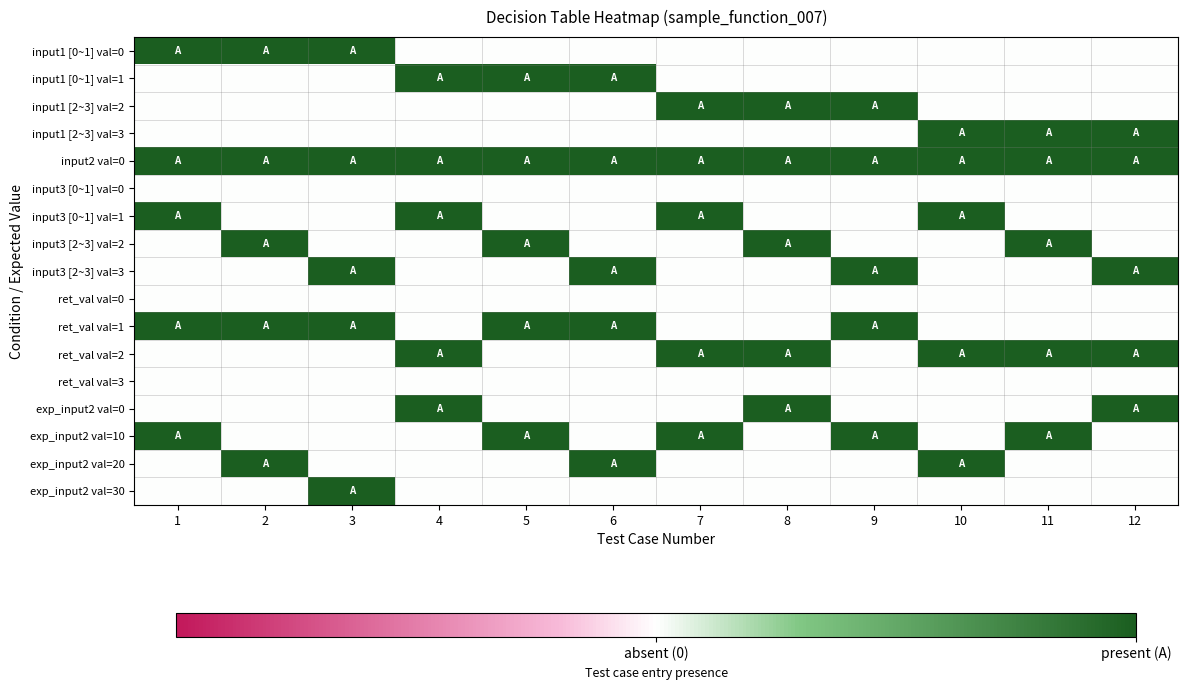

Reading left to right, transcribe all the data shown in this chart.

input1 [0~1] val=0: 1=1.0	2=1.0	3=1.0	4=0.5	5=0.5	6=0.5	7=0.5	8=0.5	9=0.5	10=0.5	11=0.5	12=0.5
input1 [0~1] val=1: 1=0.5	2=0.5	3=0.5	4=1.0	5=1.0	6=1.0	7=0.5	8=0.5	9=0.5	10=0.5	11=0.5	12=0.5
input1 [2~3] val=2: 1=0.5	2=0.5	3=0.5	4=0.5	5=0.5	6=0.5	7=1.0	8=1.0	9=1.0	10=0.5	11=0.5	12=0.5
input1 [2~3] val=3: 1=0.5	2=0.5	3=0.5	4=0.5	5=0.5	6=0.5	7=0.5	8=0.5	9=0.5	10=1.0	11=1.0	12=1.0
input2 val=0: 1=1.0	2=1.0	3=1.0	4=1.0	5=1.0	6=1.0	7=1.0	8=1.0	9=1.0	10=1.0	11=1.0	12=1.0
input3 [0~1] val=0: 1=0.5	2=0.5	3=0.5	4=0.5	5=0.5	6=0.5	7=0.5	8=0.5	9=0.5	10=0.5	11=0.5	12=0.5
input3 [0~1] val=1: 1=1.0	2=0.5	3=0.5	4=1.0	5=0.5	6=0.5	7=1.0	8=0.5	9=0.5	10=1.0	11=0.5	12=0.5
input3 [2~3] val=2: 1=0.5	2=1.0	3=0.5	4=0.5	5=1.0	6=0.5	7=0.5	8=1.0	9=0.5	10=0.5	11=1.0	12=0.5
input3 [2~3] val=3: 1=0.5	2=0.5	3=1.0	4=0.5	5=0.5	6=1.0	7=0.5	8=0.5	9=1.0	10=0.5	11=0.5	12=1.0
ret_val val=0: 1=0.5	2=0.5	3=0.5	4=0.5	5=0.5	6=0.5	7=0.5	8=0.5	9=0.5	10=0.5	11=0.5	12=0.5
ret_val val=1: 1=1.0	2=1.0	3=1.0	4=0.5	5=1.0	6=1.0	7=0.5	8=0.5	9=1.0	10=0.5	11=0.5	12=0.5
ret_val val=2: 1=0.5	2=0.5	3=0.5	4=1.0	5=0.5	6=0.5	7=1.0	8=1.0	9=0.5	10=1.0	11=1.0	12=1.0
ret_val val=3: 1=0.5	2=0.5	3=0.5	4=0.5	5=0.5	6=0.5	7=0.5	8=0.5	9=0.5	10=0.5	11=0.5	12=0.5
exp_input2 val=0: 1=0.5	2=0.5	3=0.5	4=1.0	5=0.5	6=0.5	7=0.5	8=1.0	9=0.5	10=0.5	11=0.5	12=1.0
exp_input2 val=10: 1=1.0	2=0.5	3=0.5	4=0.5	5=1.0	6=0.5	7=1.0	8=0.5	9=1.0	10=0.5	11=1.0	12=0.5
exp_input2 val=20: 1=0.5	2=1.0	3=0.5	4=0.5	5=0.5	6=1.0	7=0.5	8=0.5	9=0.5	10=1.0	11=0.5	12=0.5
exp_input2 val=30: 1=0.5	2=0.5	3=1.0	4=0.5	5=0.5	6=0.5	7=0.5	8=0.5	9=0.5	10=0.5	11=0.5	12=0.5